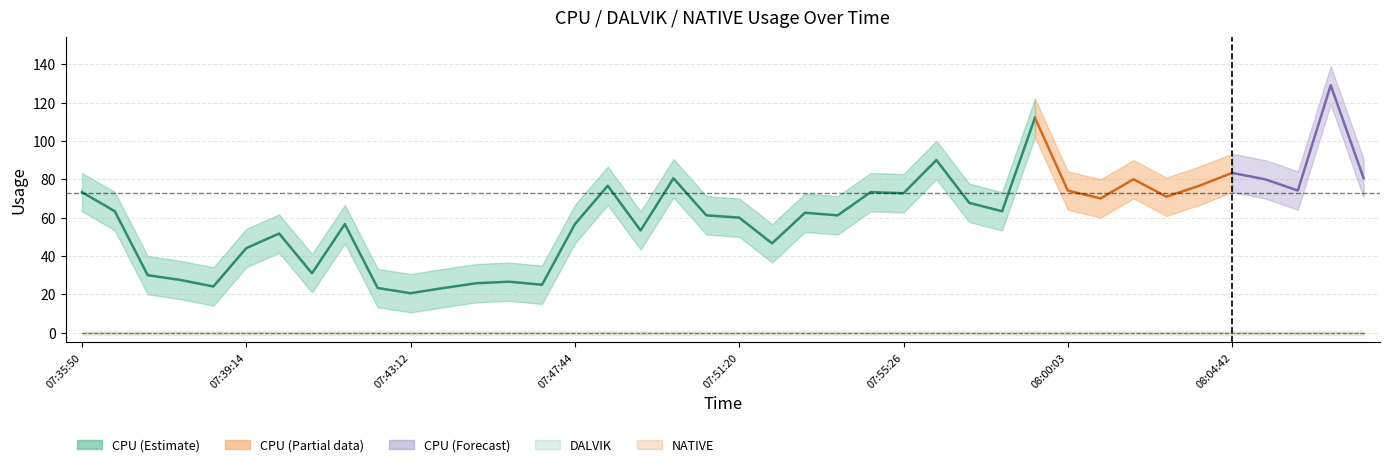

True or false: CPU and NATIVE cross at least once.

False